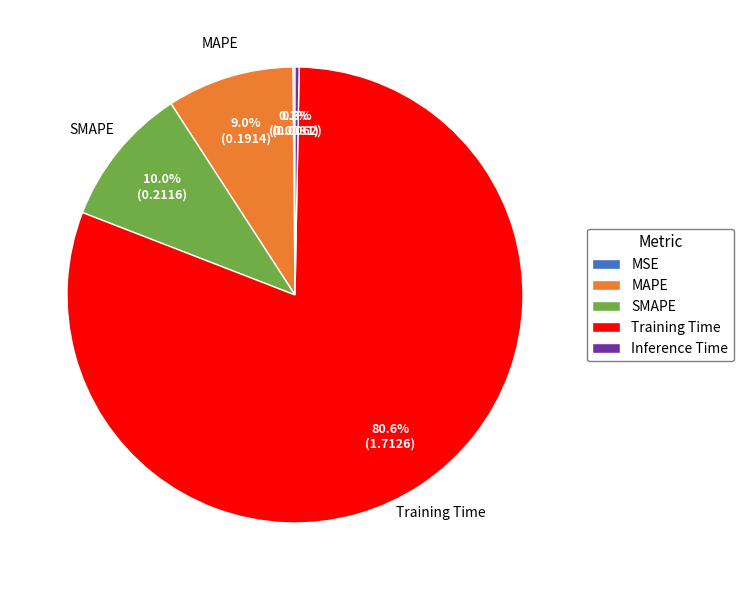

Is it true that MAPE is 9% of the pie?

True